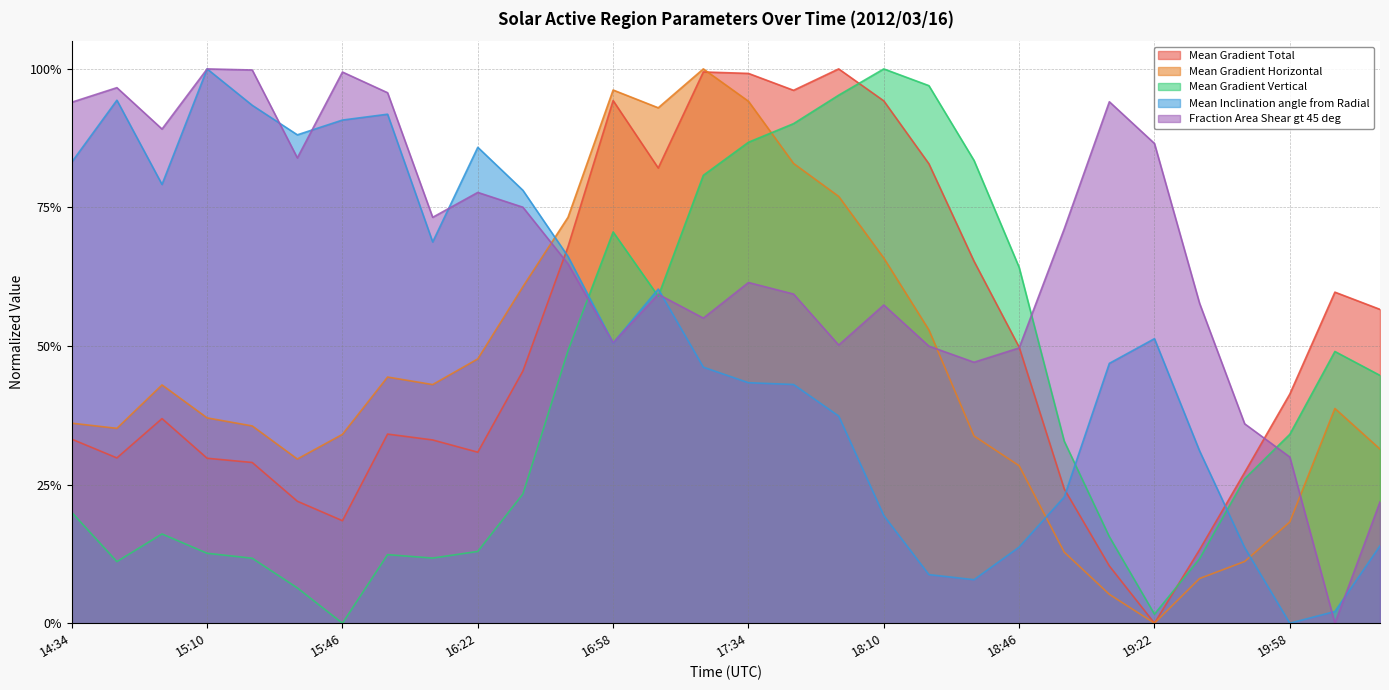

What are all the series names shown in the legend?

Mean Gradient Total, Mean Gradient Horizontal, Mean Gradient Vertical, Mean Inclination angle from Radial, Fraction Area Shear gt 45 deg